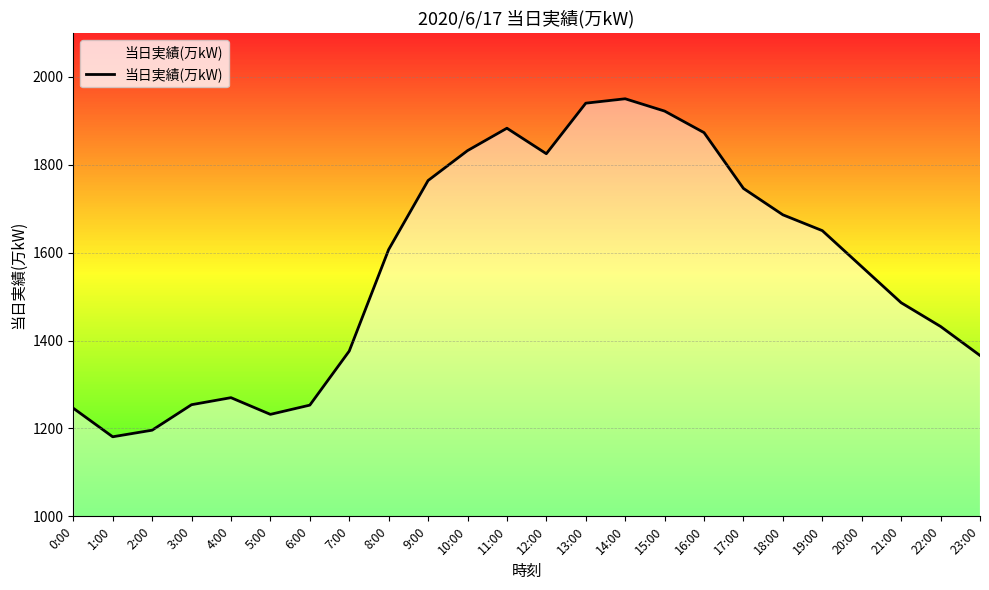

How many categories are shown in the chart?

24